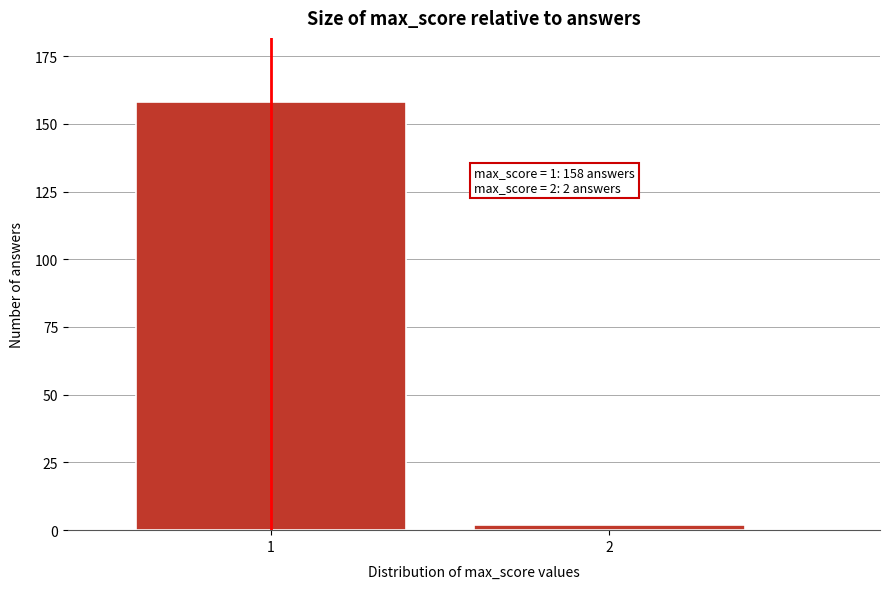

Reading right to left, list all the values displayed in this chart.

2	158